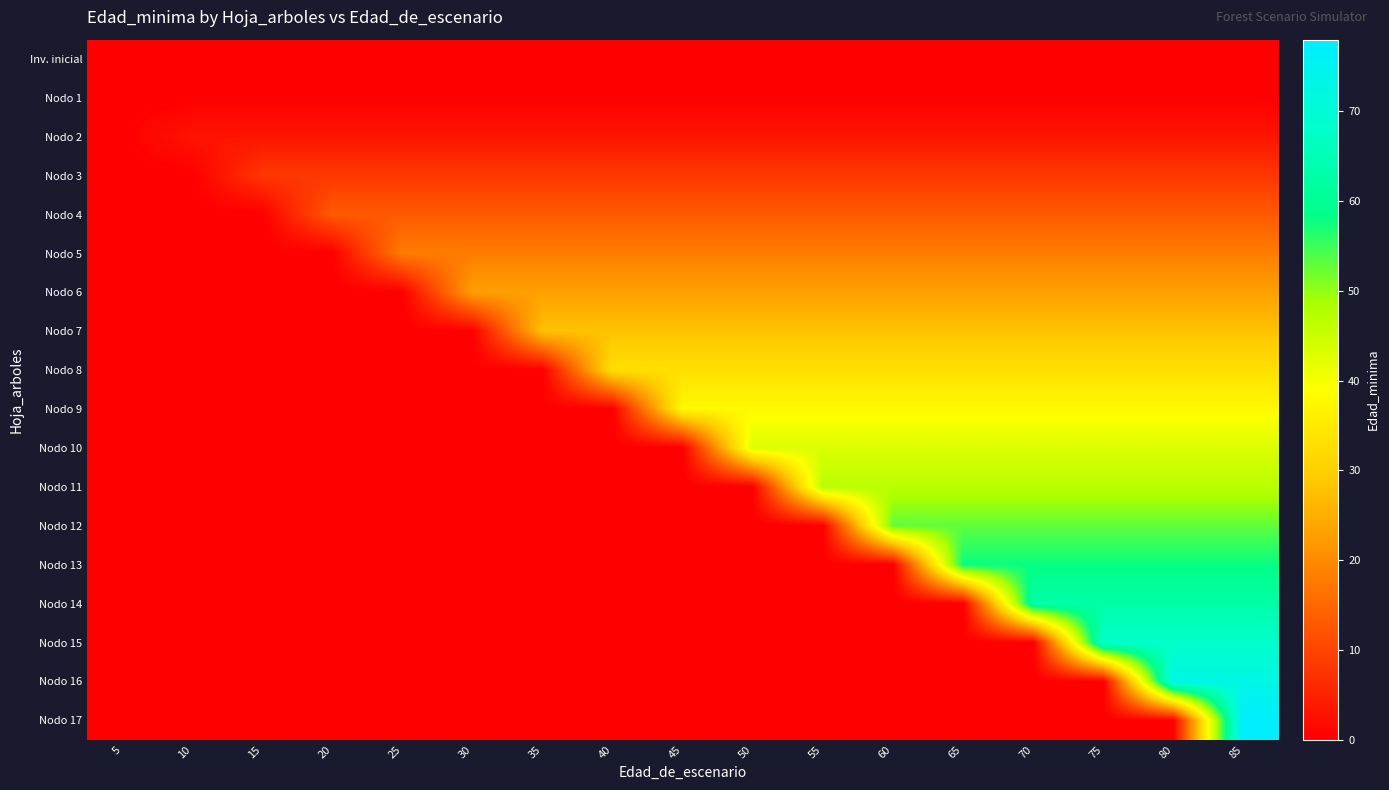

Reading left to right, transcribe all the data shown in this chart.

Inv. inicial: 5=0	10=0	15=0	20=0	25=0	30=0	35=0	40=0	45=0	50=0	55=0	60=0	65=0	70=0	75=0	80=0	85=0
Nodo 1: 5=0	10=0	15=0	20=0	25=0	30=0	35=0	40=0	45=0	50=0	55=0	60=0	65=0	70=0	75=0	80=0	85=0
Nodo 2: 5=0	10=3	15=3	20=3	25=3	30=3	35=3	40=3	45=3	50=3	55=3	60=3	65=3	70=3	75=3	80=3	85=3
Nodo 3: 5=0	10=0	15=8	20=8	25=8	30=8	35=8	40=8	45=8	50=8	55=8	60=8	65=8	70=8	75=8	80=8	85=8
Nodo 4: 5=0	10=0	15=0	20=13	25=13	30=13	35=13	40=13	45=13	50=13	55=13	60=13	65=13	70=13	75=13	80=13	85=13
Nodo 5: 5=0	10=0	15=0	20=0	25=18	30=18	35=18	40=18	45=18	50=18	55=18	60=18	65=18	70=18	75=18	80=18	85=18
Nodo 6: 5=0	10=0	15=0	20=0	25=0	30=23	35=23	40=23	45=23	50=23	55=23	60=23	65=23	70=23	75=23	80=23	85=23
Nodo 7: 5=0	10=0	15=0	20=0	25=0	30=0	35=28	40=28	45=28	50=28	55=28	60=28	65=28	70=28	75=28	80=28	85=28
Nodo 8: 5=0	10=0	15=0	20=0	25=0	30=0	35=0	40=33	45=33	50=33	55=33	60=33	65=33	70=33	75=33	80=33	85=33
Nodo 9: 5=0	10=0	15=0	20=0	25=0	30=0	35=0	40=0	45=38	50=38	55=38	60=38	65=38	70=38	75=38	80=38	85=38
Nodo 10: 5=0	10=0	15=0	20=0	25=0	30=0	35=0	40=0	45=0	50=43	55=43	60=43	65=43	70=43	75=43	80=43	85=43
Nodo 11: 5=0	10=0	15=0	20=0	25=0	30=0	35=0	40=0	45=0	50=0	55=47	60=47	65=47	70=47	75=47	80=47	85=47
Nodo 12: 5=0	10=0	15=0	20=0	25=0	30=0	35=0	40=0	45=0	50=0	55=0	60=53	65=53	70=53	75=53	80=53	85=53
Nodo 13: 5=0	10=0	15=0	20=0	25=0	30=0	35=0	40=0	45=0	50=0	55=0	60=0	65=58	70=58	75=58	80=58	85=58
Nodo 14: 5=0	10=0	15=0	20=0	25=0	30=0	35=0	40=0	45=0	50=0	55=0	60=0	65=0	70=63	75=63	80=63	85=63
Nodo 15: 5=0	10=0	15=0	20=0	25=0	30=0	35=0	40=0	45=0	50=0	55=0	60=0	65=0	70=0	75=68	80=68	85=68
Nodo 16: 5=0	10=0	15=0	20=0	25=0	30=0	35=0	40=0	45=0	50=0	55=0	60=0	65=0	70=0	75=0	80=73	85=73
Nodo 17: 5=0	10=0	15=0	20=0	25=0	30=0	35=0	40=0	45=0	50=0	55=0	60=0	65=0	70=0	75=0	80=0	85=78